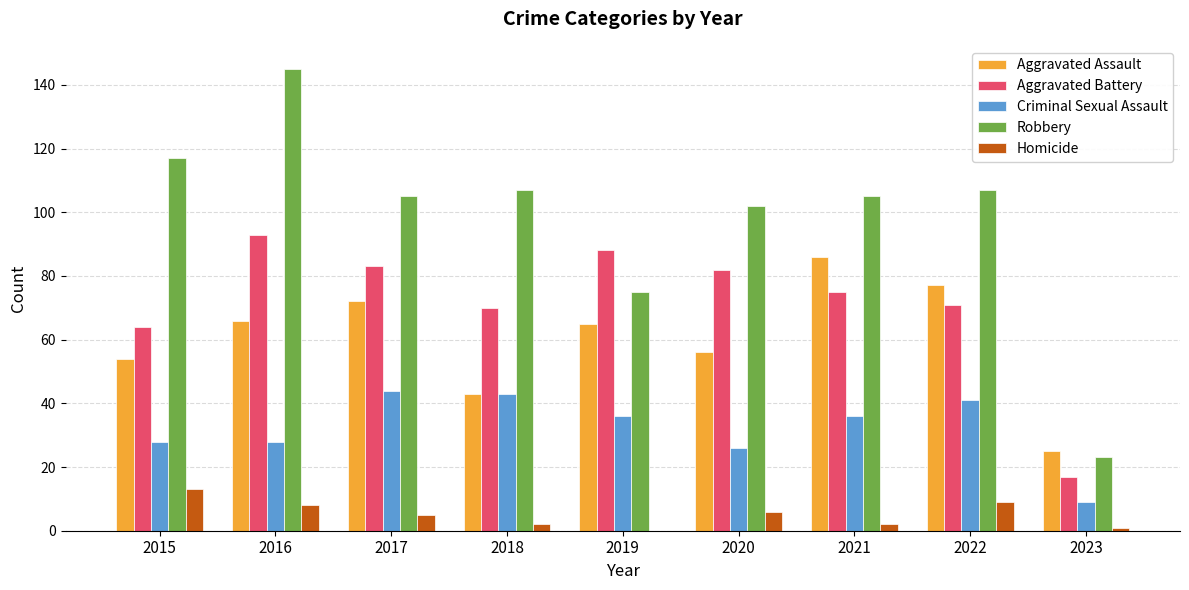

What are all the series names shown in the legend?

Aggravated Assault, Aggravated Battery, Criminal Sexual Assault, Robbery, Homicide